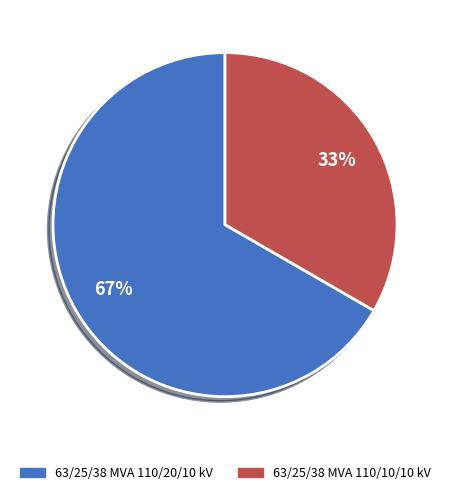

To the nearest percent, what is the average slice percentage?

50%